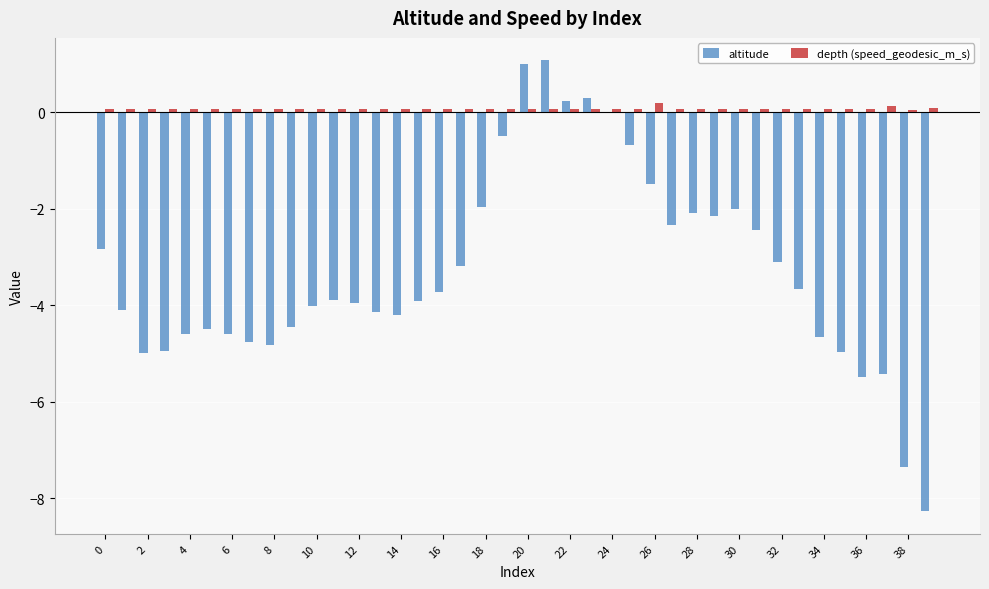

What is the maximum value for altitude?

1.1